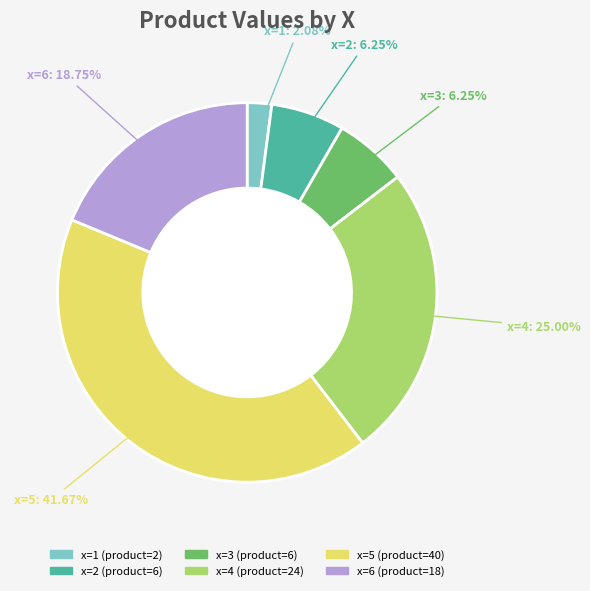

How many slices are in this pie chart?

6